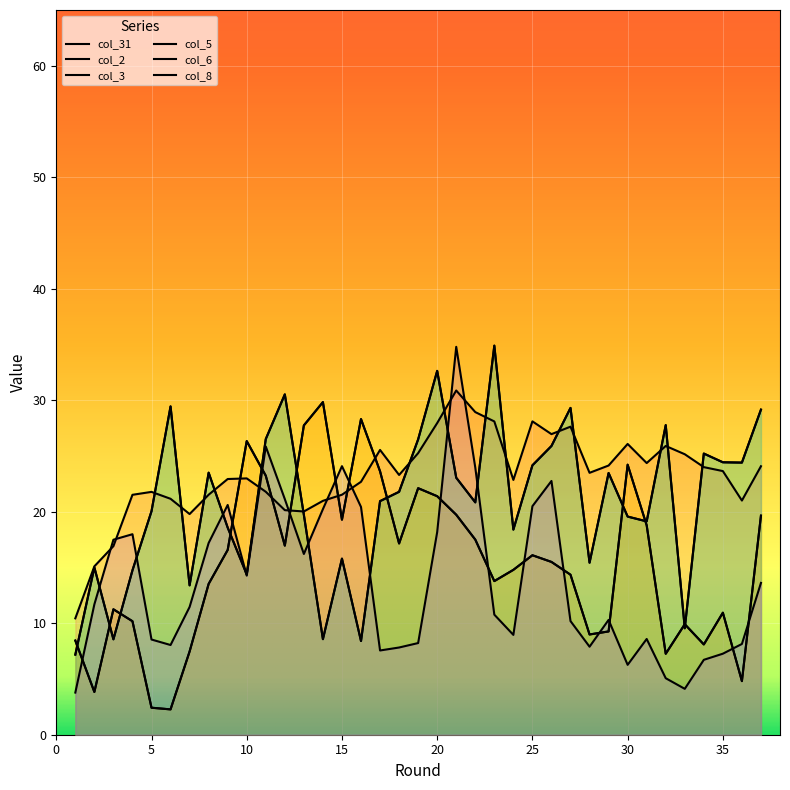

Rank the series at 18 from highest to lowest value.

col_31, col_5, col_6, col_2, col_3, col_8